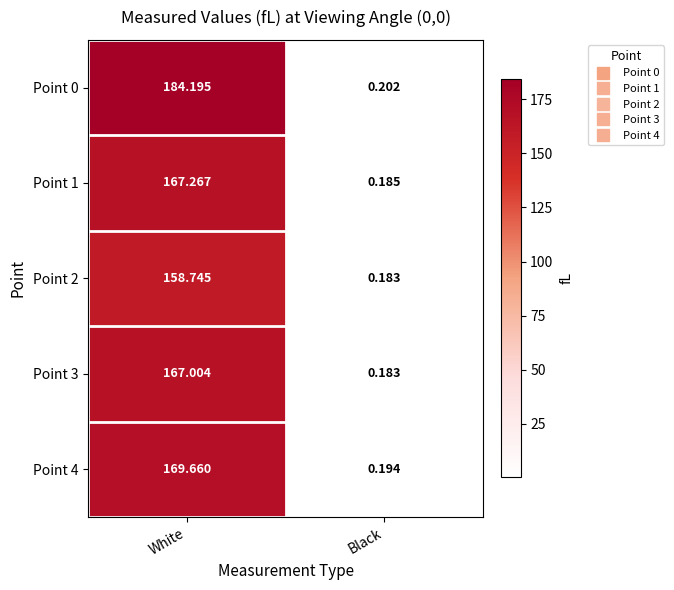

At which category does the chart reach its peak across all series?

White